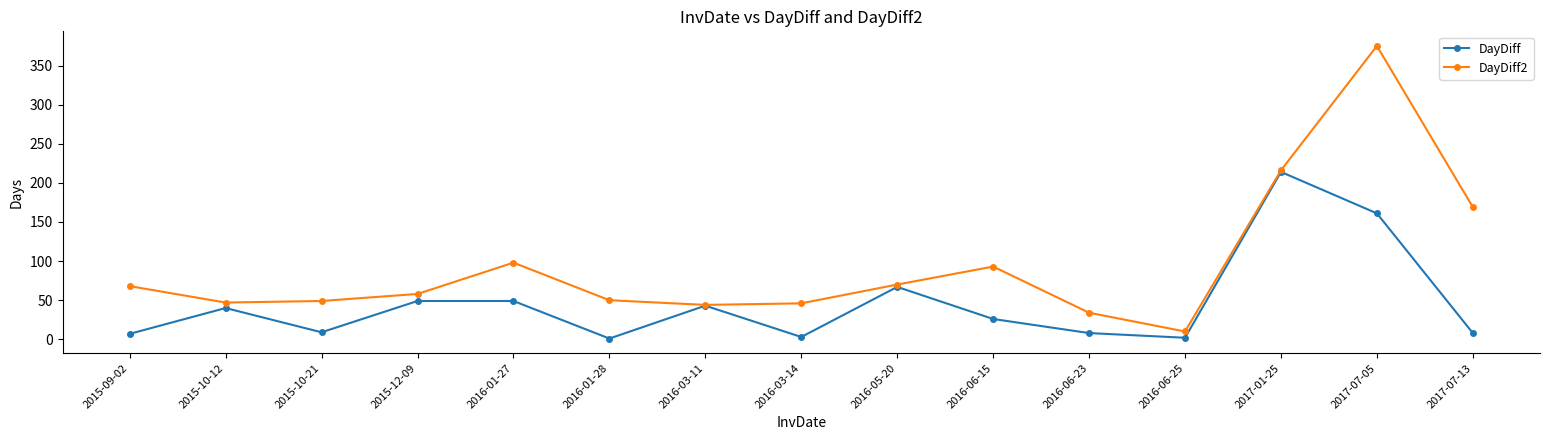

Where is DayDiff nearest to the value 107?

2016-05-20